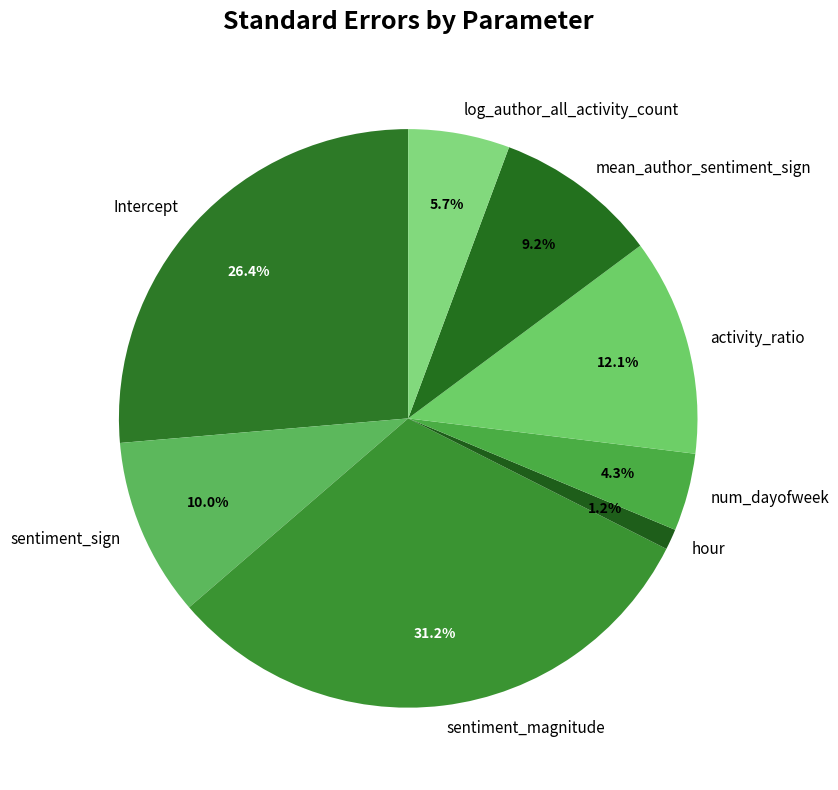

Is the sum of activity_ratio and mean_author_sentiment_sign greater than half?

No